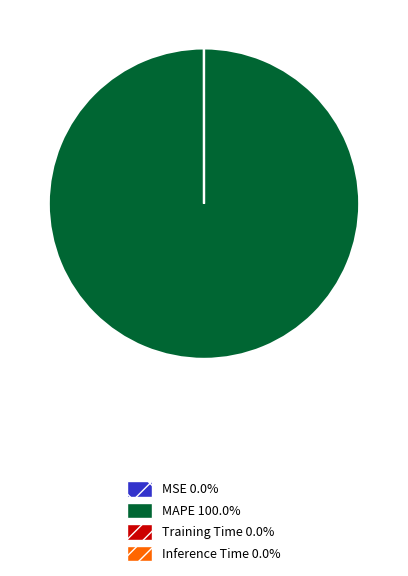

What is the largest slice in the pie chart?

MAPE